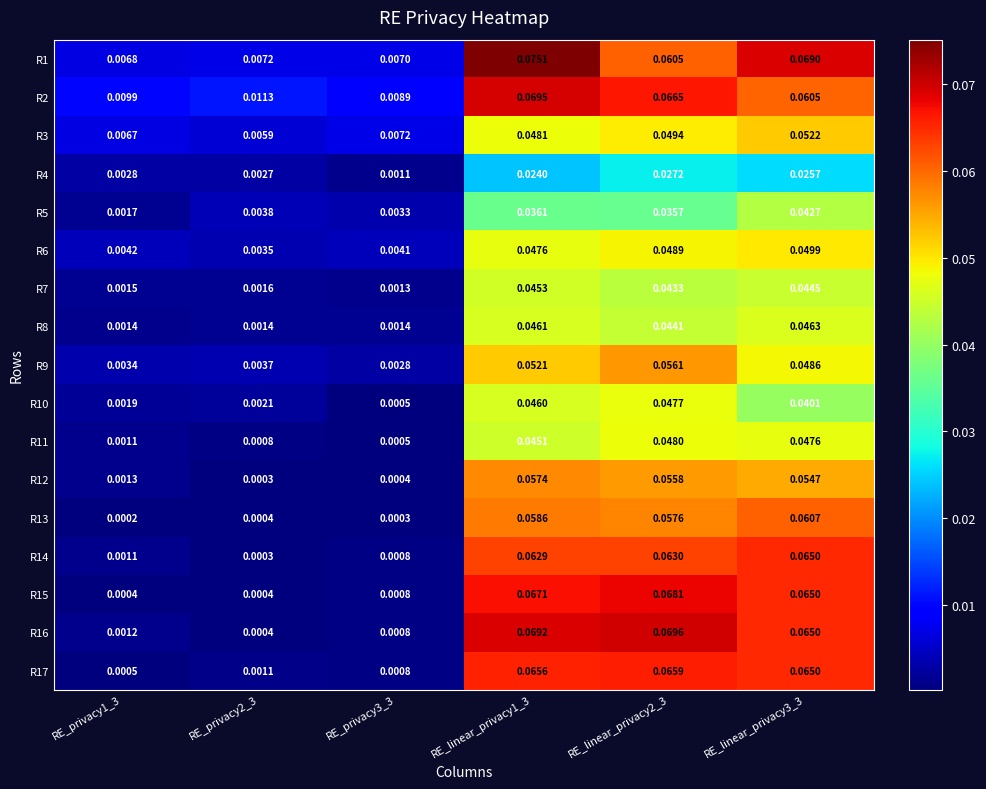

How many series are shown in this chart?

17